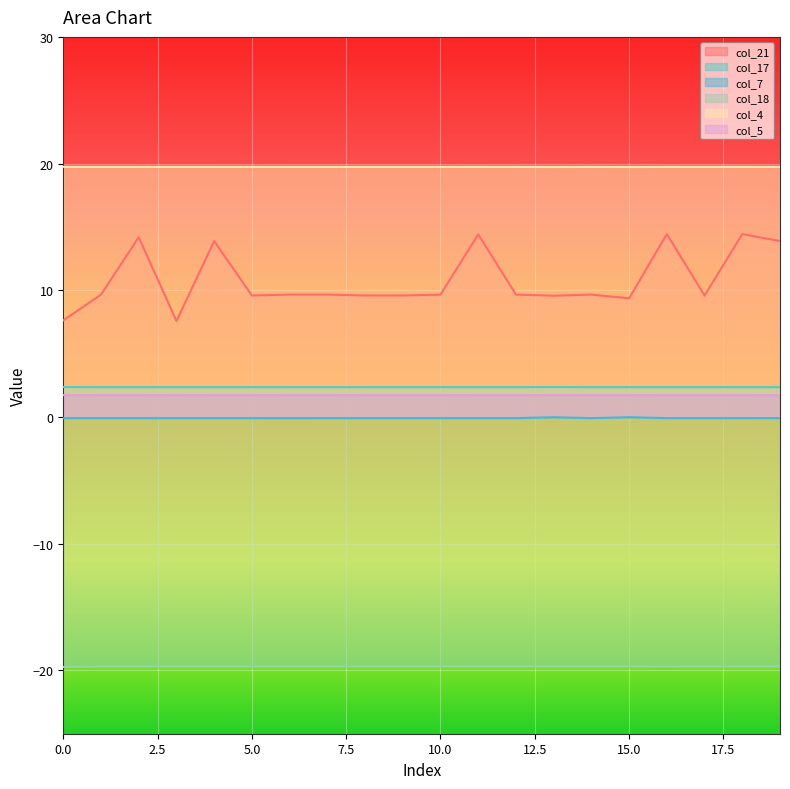

What are all the series names shown in the legend?

col_21, col_17, col_7, col_18, col_4, col_5